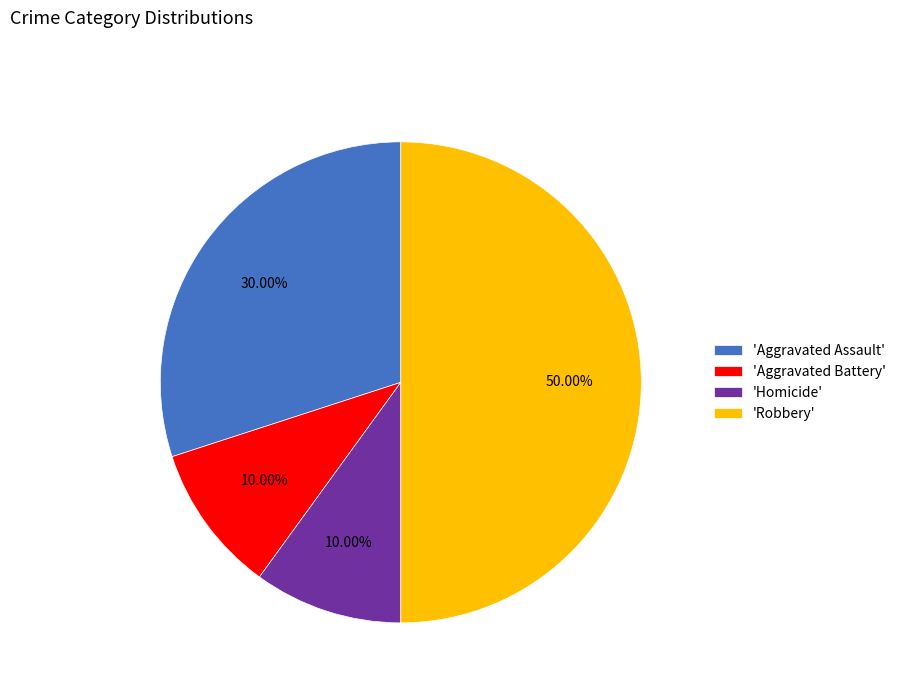

Between 'Aggravated Assault' and 'Robbery', which is larger?

'Robbery'